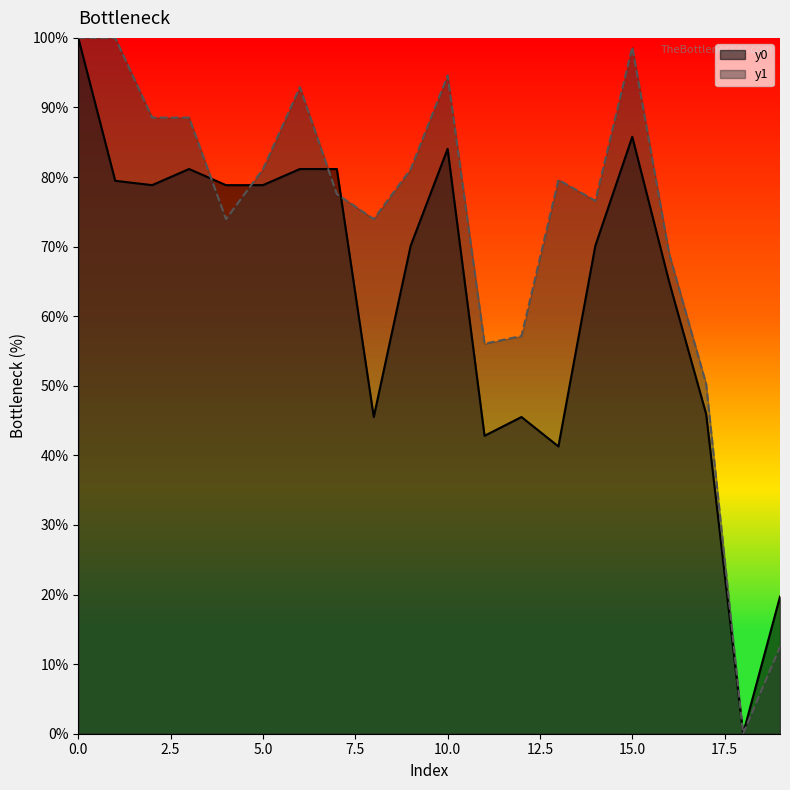

What is the sum of all y0 values?

1275.2